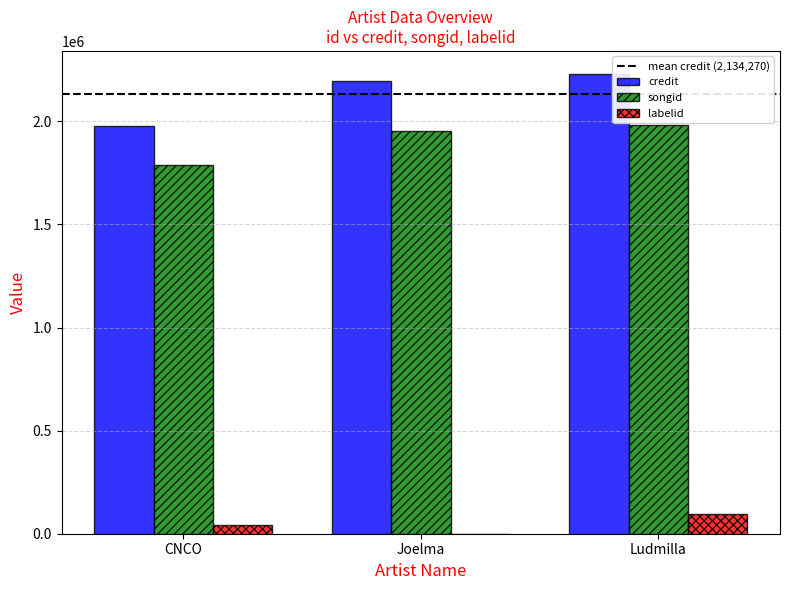

How many groups of bars are there?

3